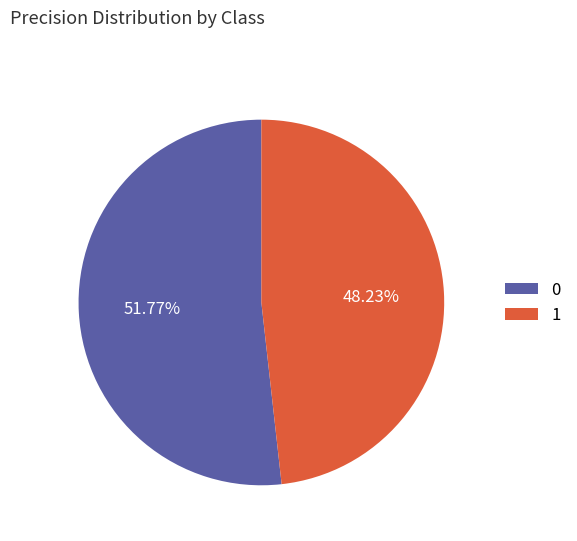

Count the number of slices in the pie.

2